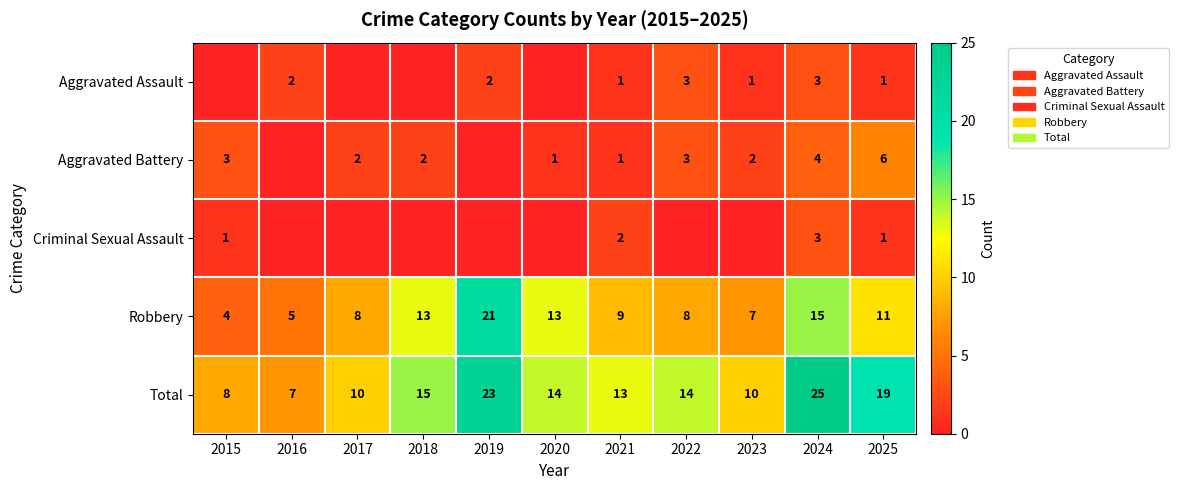

What is the highest value of the Robbery series?

21